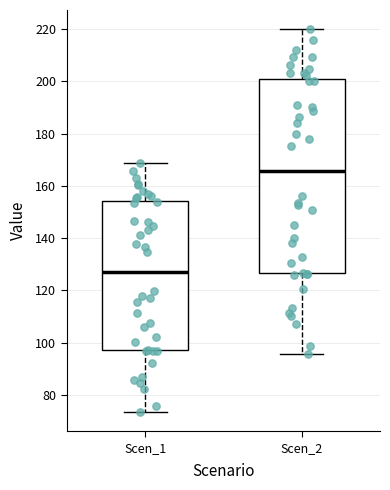

Which box is the tallest, from its lower edge to its upper edge?

Scen_2